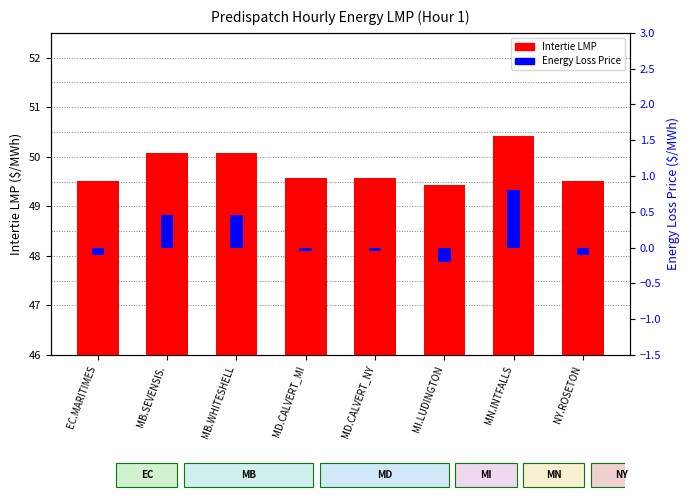

Reading left to right, list all the values displayed in this chart.

Intertie LMP: EC.MARITIMES=49.5	MB.SEVENSIS.=50.1	MB.WHITESHELL=50.1	MD.CALVERT_MI=49.6	MD.CALVERT_NY=49.6	MI.LUDINGTON=49.4	MN.INTFALLS=50.4	NY.ROSETON=49.5
Energy Loss Price: EC.MARITIMES=-0.1	MB.SEVENSIS.=0.5	MB.WHITESHELL=0.5	MD.CALVERT_MI=-0.1	MD.CALVERT_NY=-0.1	MI.LUDINGTON=-0.2	MN.INTFALLS=0.8	NY.ROSETON=-0.1